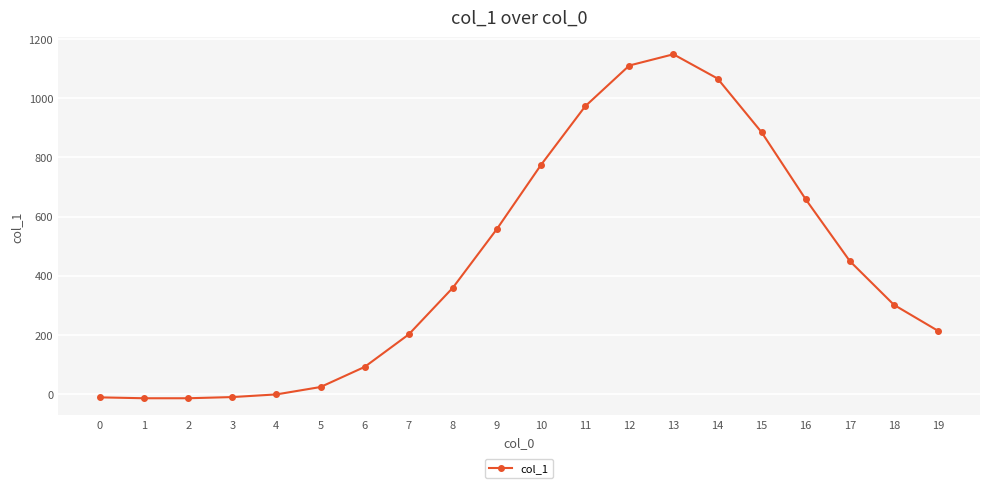

What is the maximum value shown in the chart?

1149